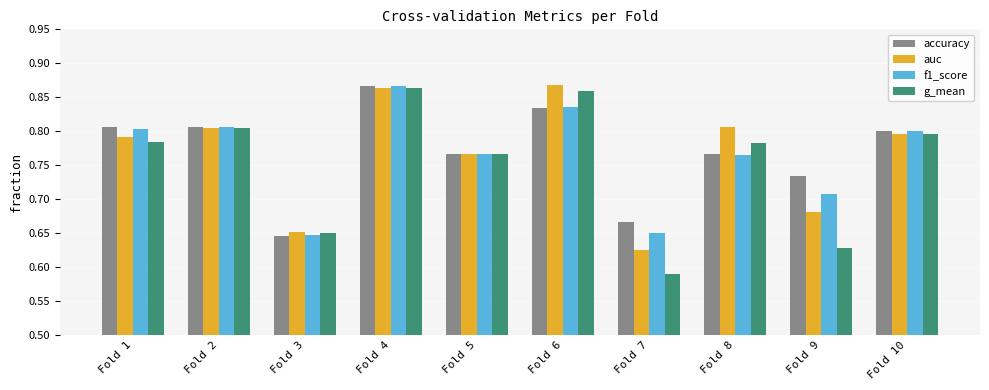

What is the difference between the auc values at Fold 4 and Fold 5?

0.1